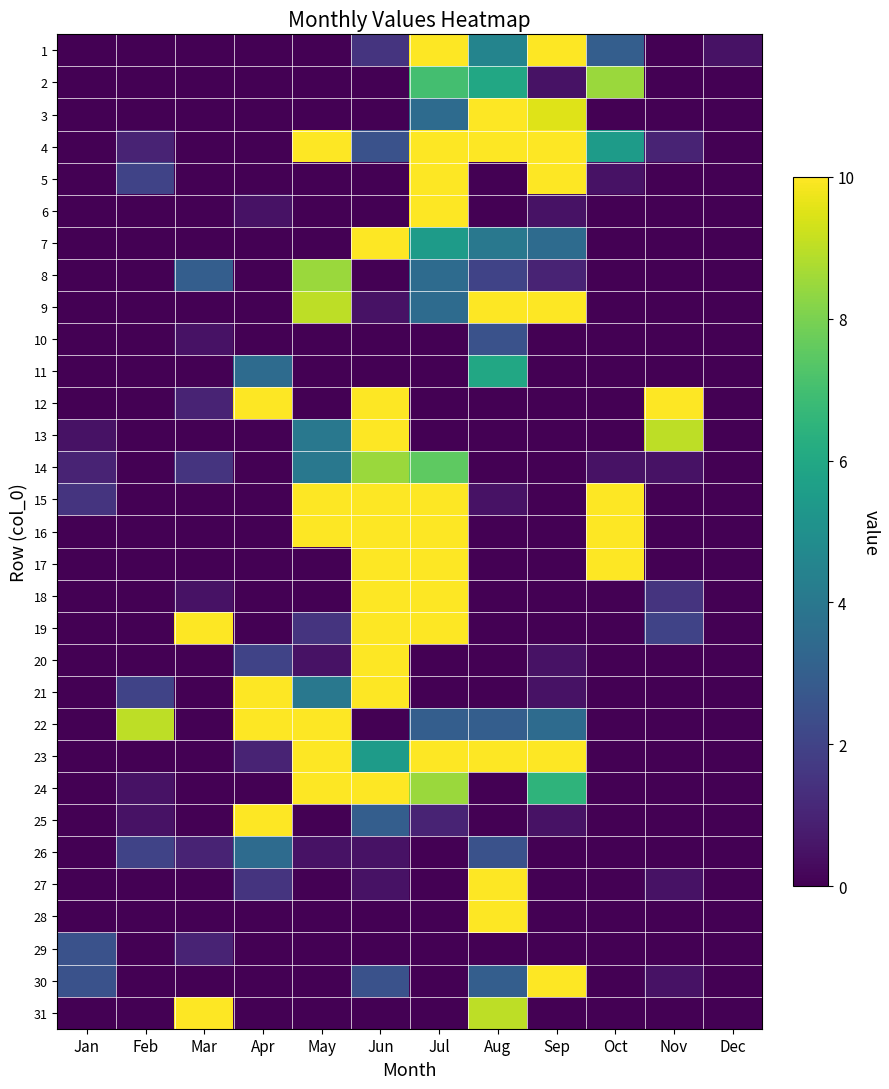

At which category is the sum across all series the highest?

Jun